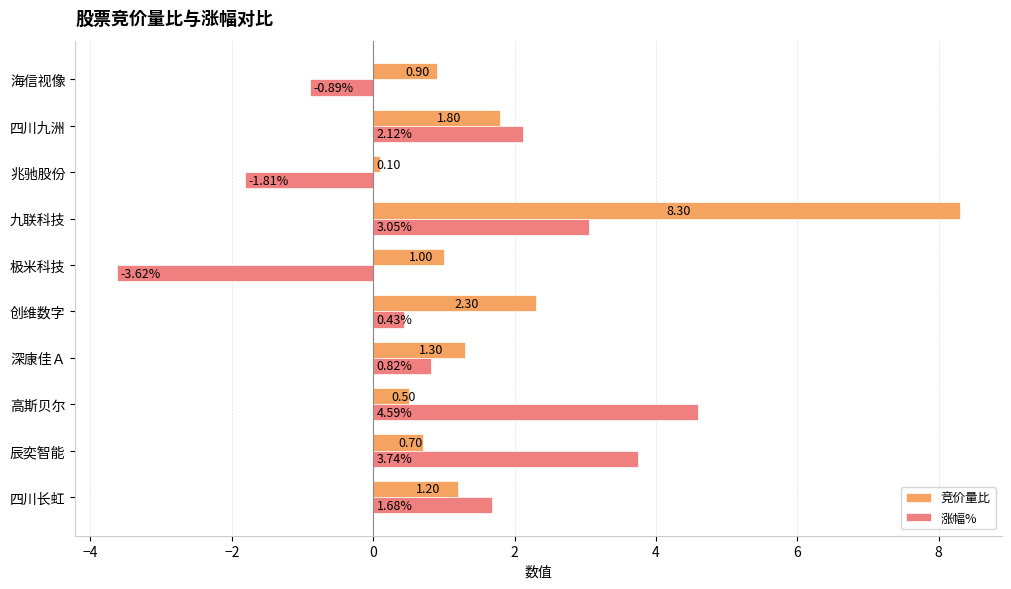

Where is 竞价量比 nearest to the value 4?

创维数字